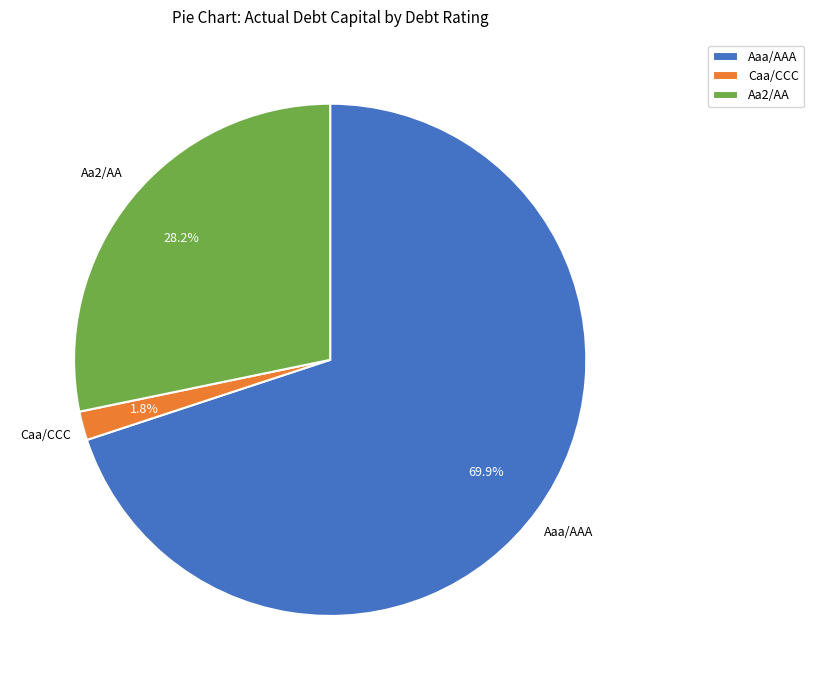

To the nearest percent, what portion does Aaa/AAA represent?

70%